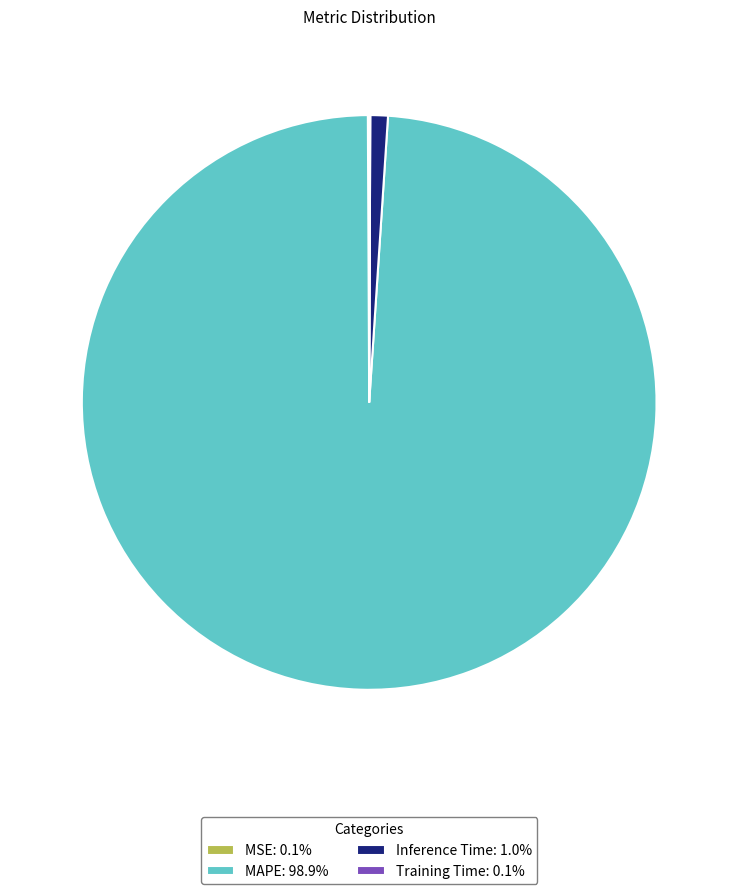

Does MAPE: 98.9% account for over 50% of the chart?

Yes